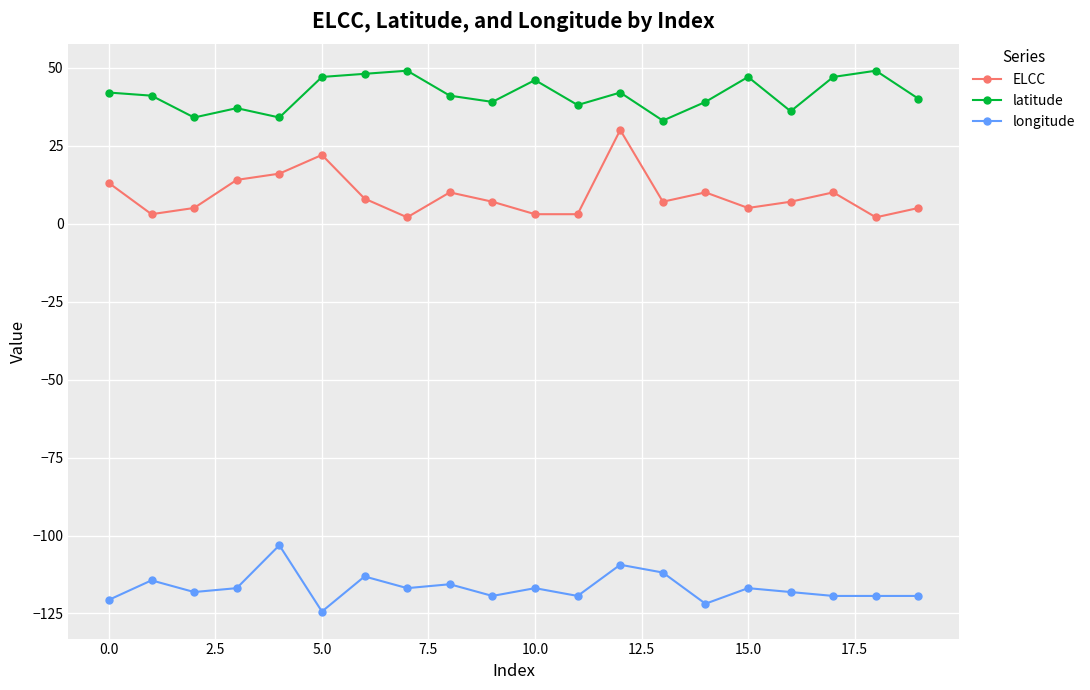

What are all the series names shown in the legend?

ELCC, latitude, longitude